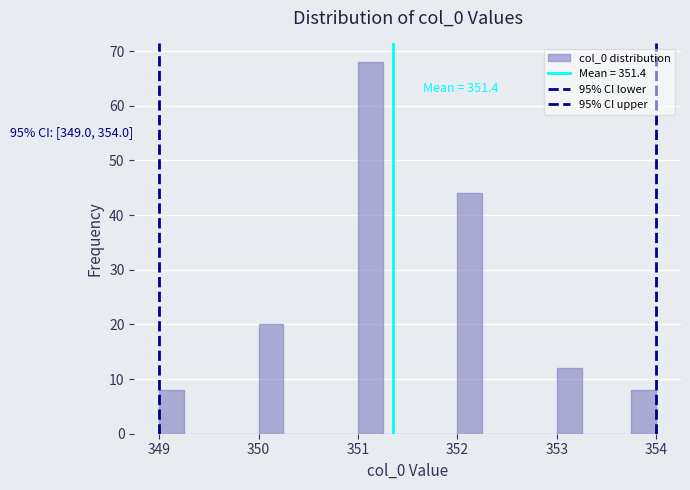

Read against the x-axis, roughly where is the centre of the tallest bar?

351.1